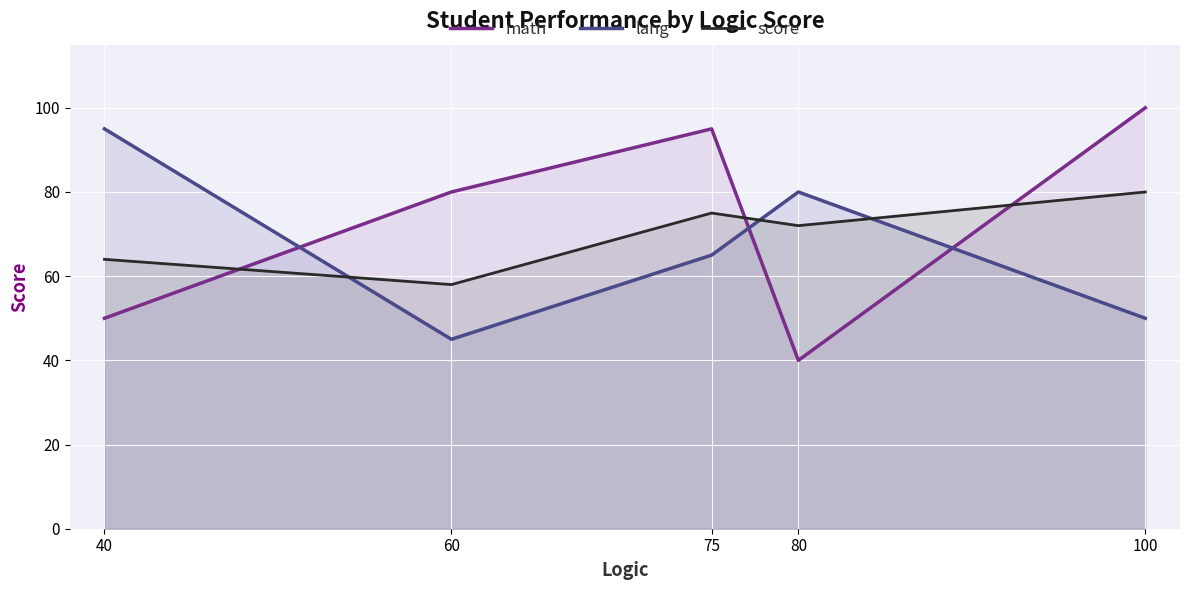

True or false: score has a value of 14 at 40.

False